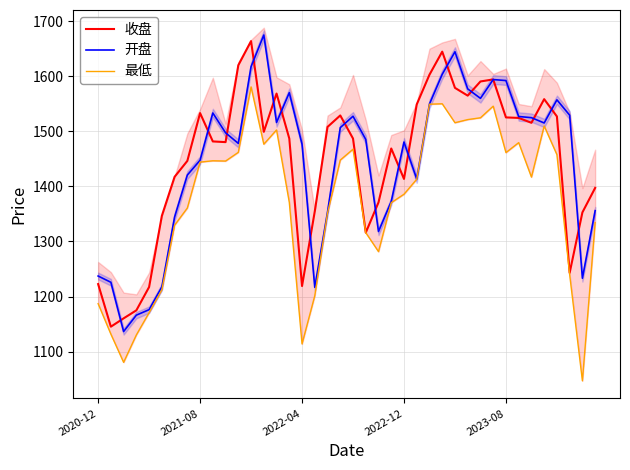

Which series has the largest total across all categories?

收盘